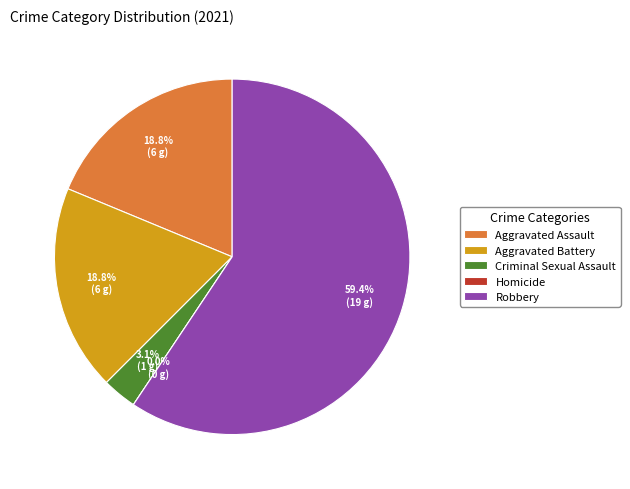

Between Homicide and Criminal Sexual Assault, which is larger?

Criminal Sexual Assault